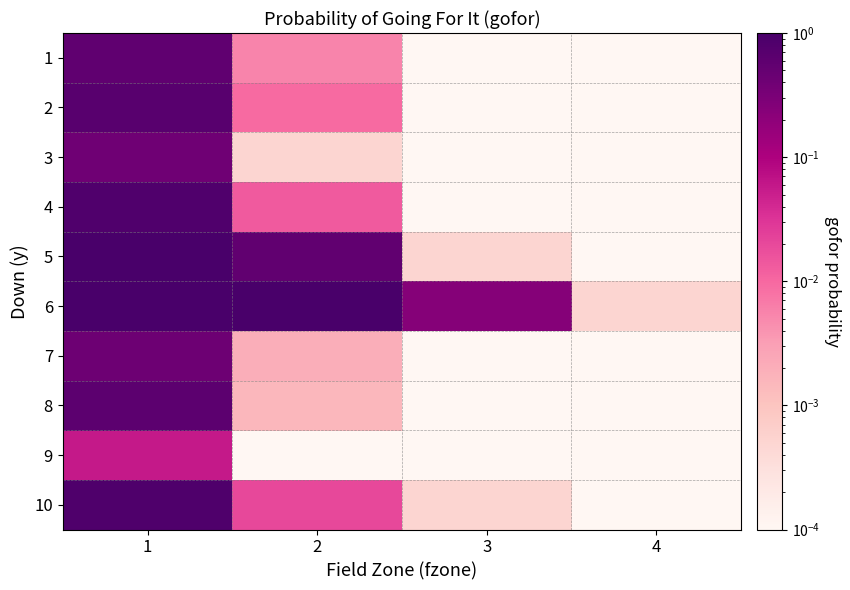

Which series has the largest range (max minus min)?

5